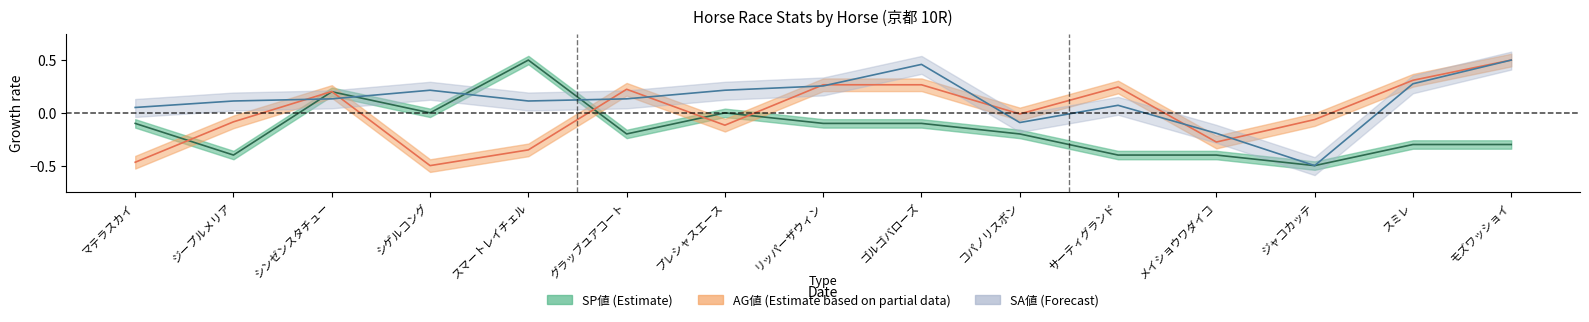

Does the chart display data point markers on the line(s)?

No